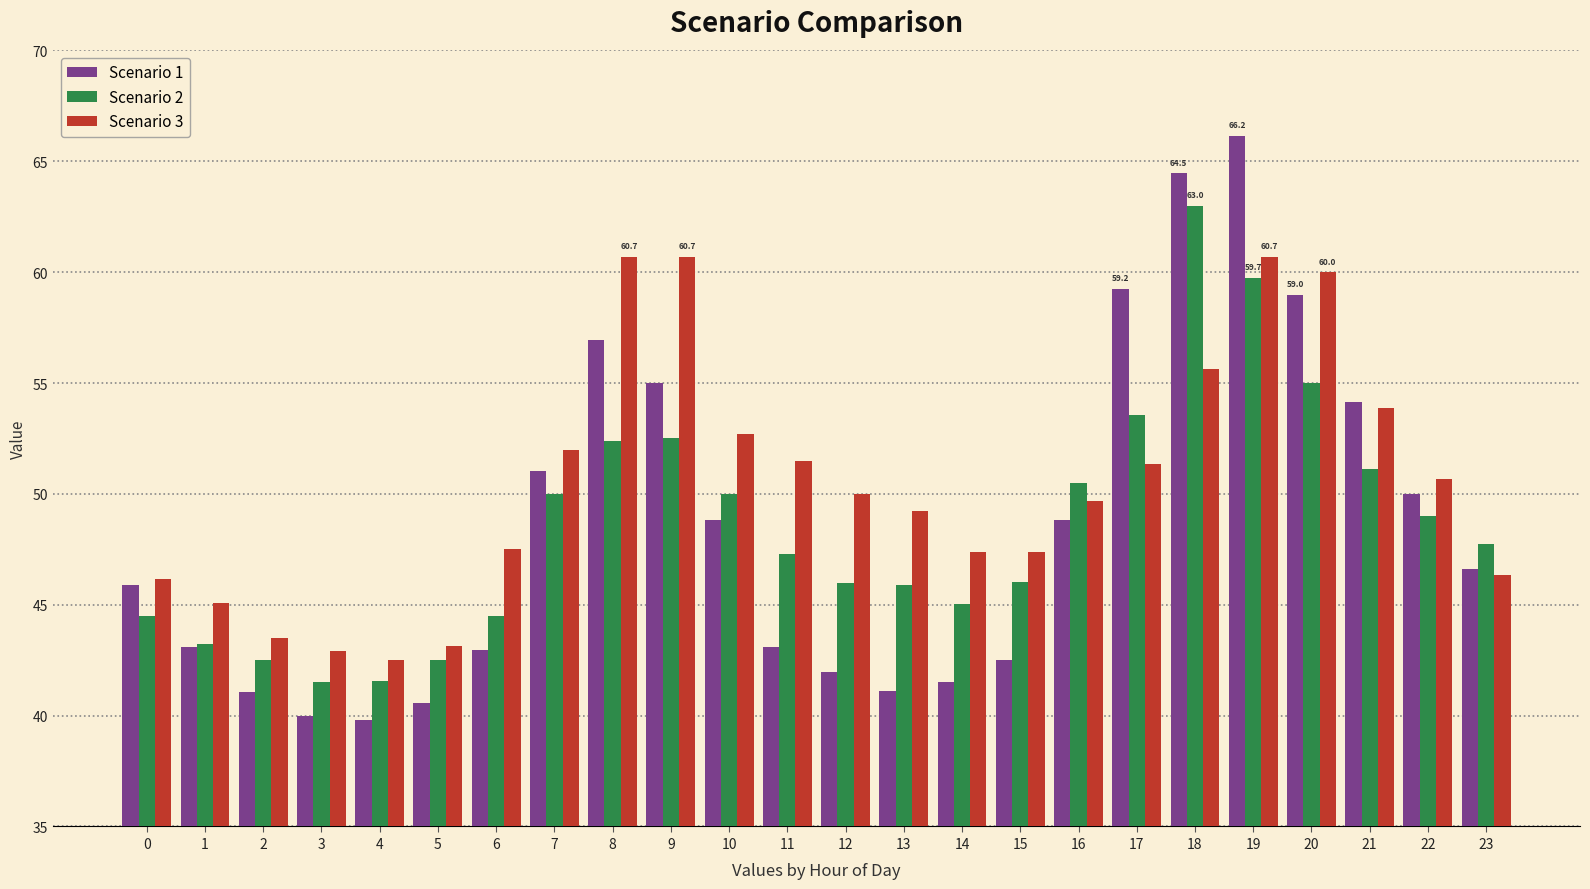

What is the minimum value for Scenario 3?

42.5